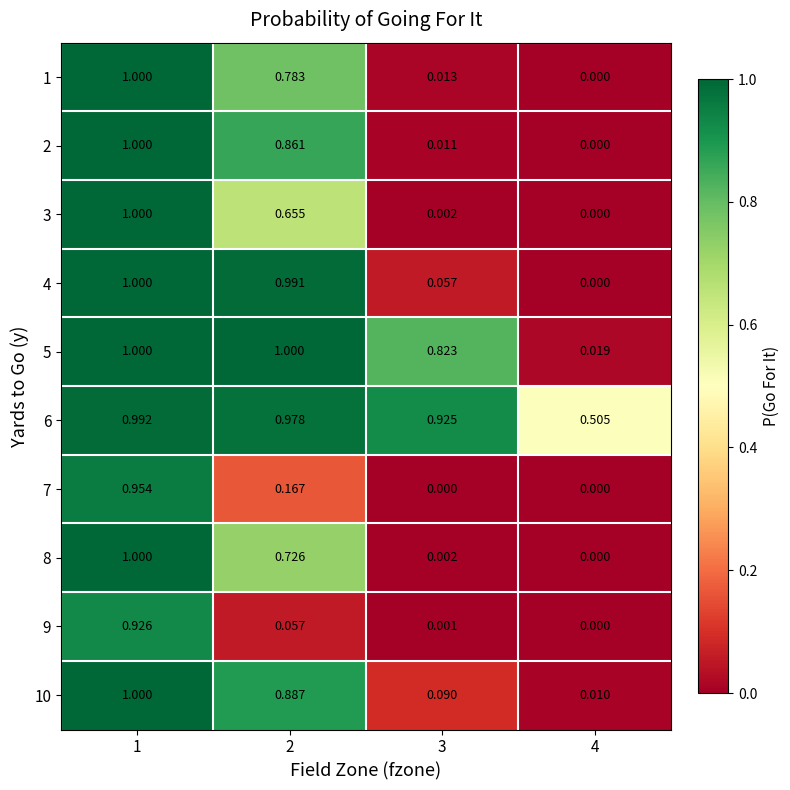

At which category is the sum across all series the highest?

1